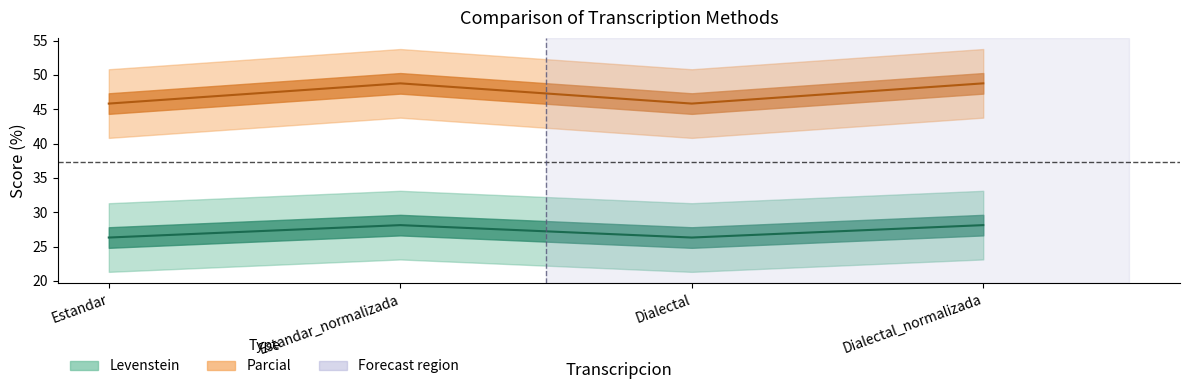

What value does the Levenstein series have at Estandar?

26.3